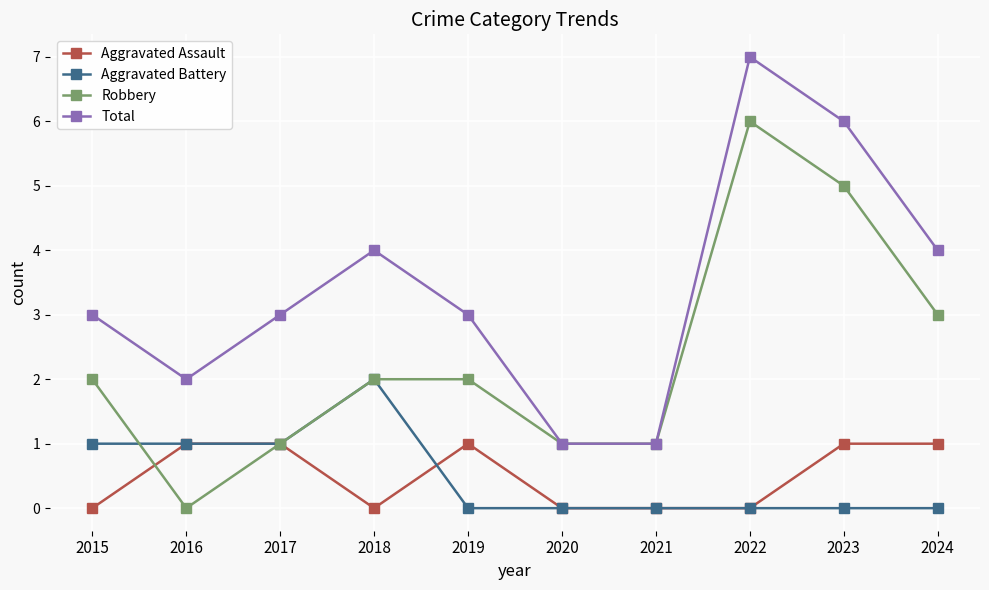

What is the difference between the second highest and minimum values in the Aggravated Assault series?

1